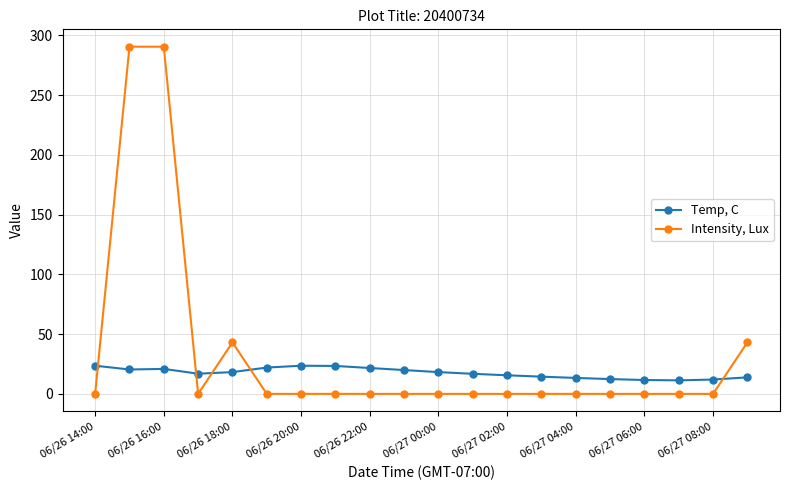

How many times do Intensity, Lux and Temp, C cross each other?

5